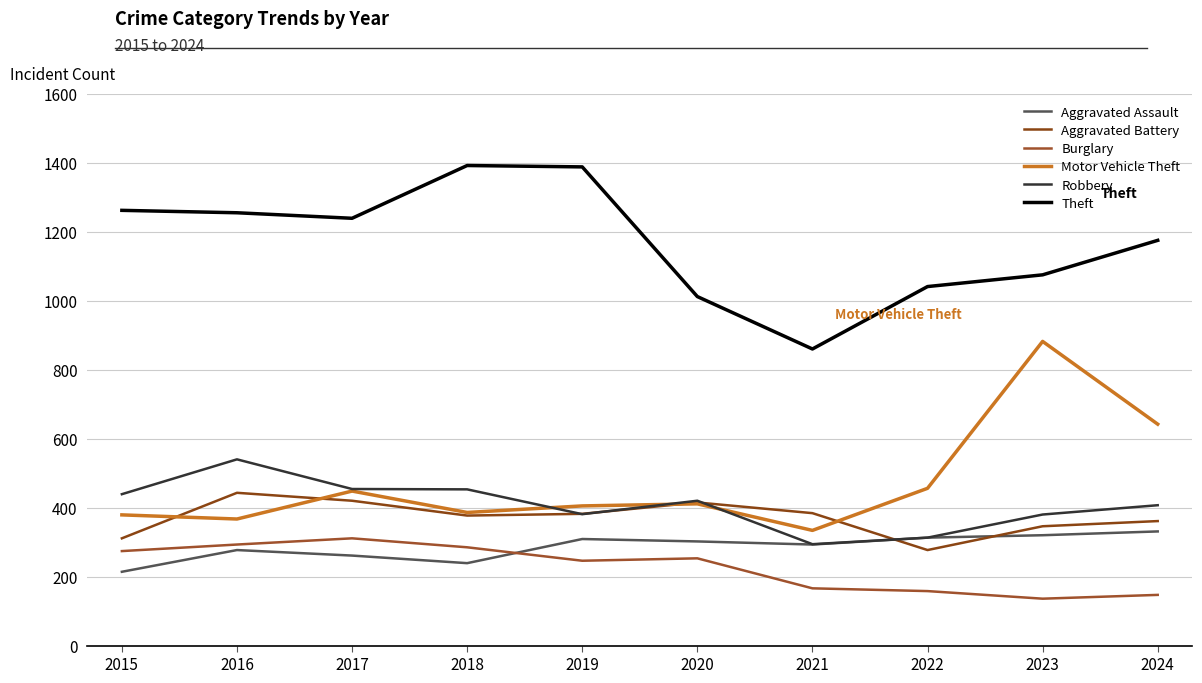

What is the difference between the highest and lowest values at 2022?

883